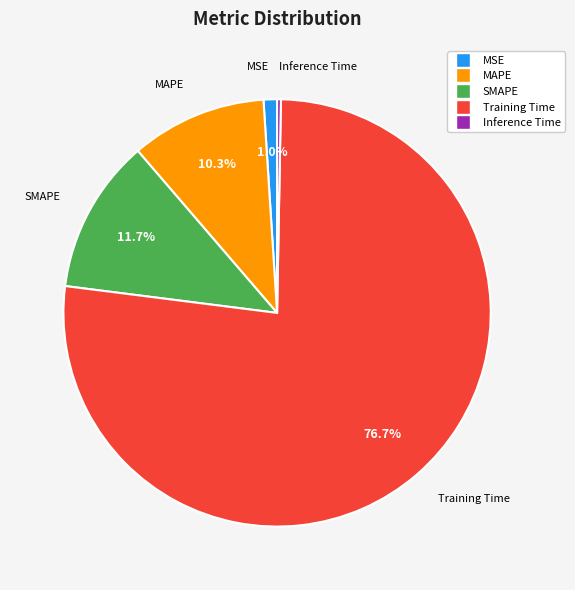

To the nearest percent, what is the difference between the largest and smallest slice percentages?

76%